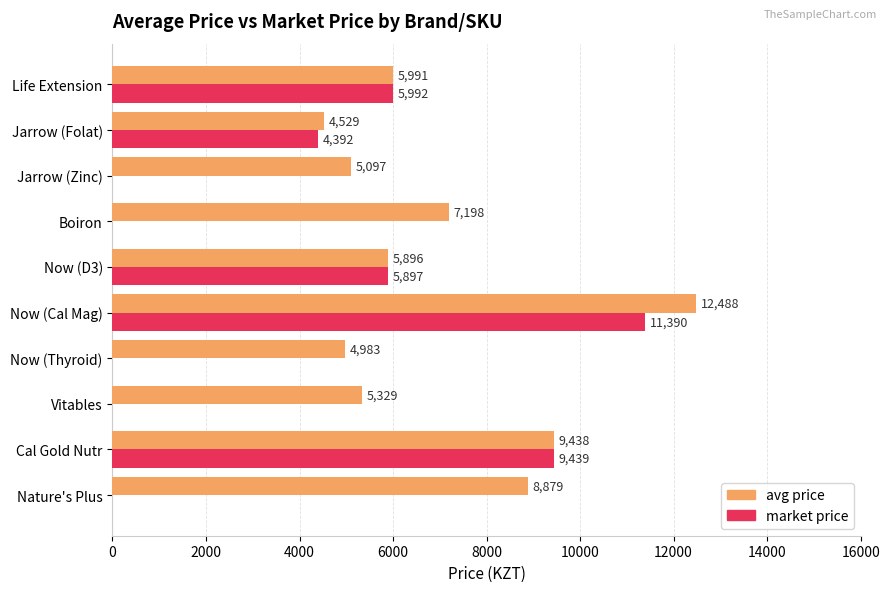

What is the sum of all market price values?

37110